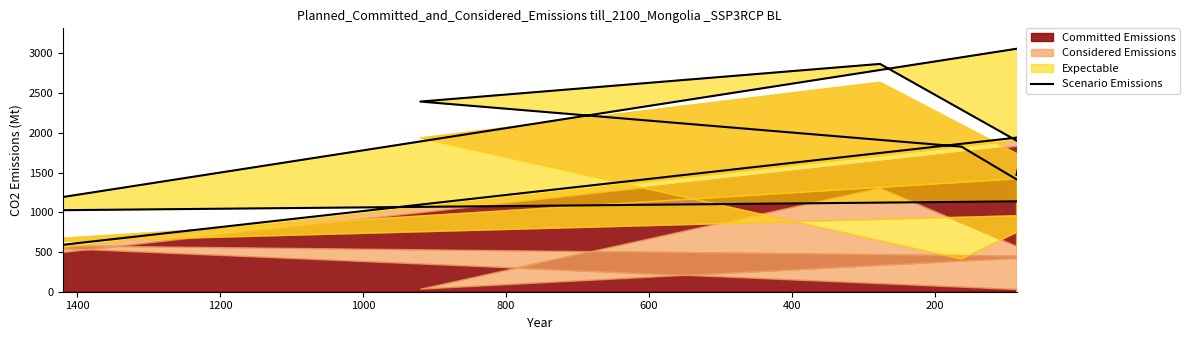

Approximately how many times larger is the value at 1200 compared to 1400?

1.3